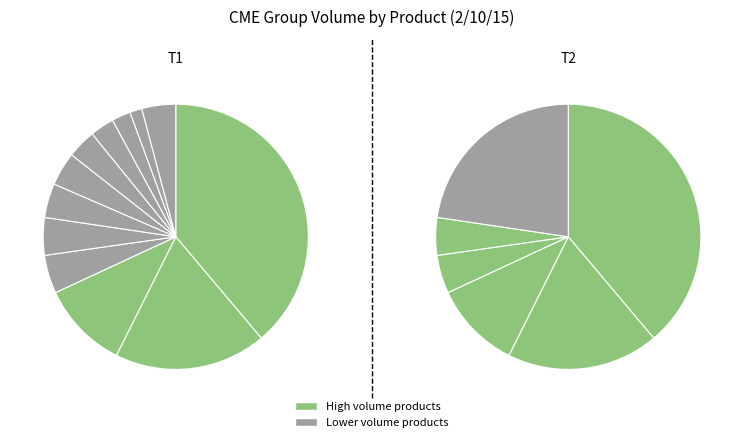

Does 1YR MIDCRV PUT represent more than half of the total?

No